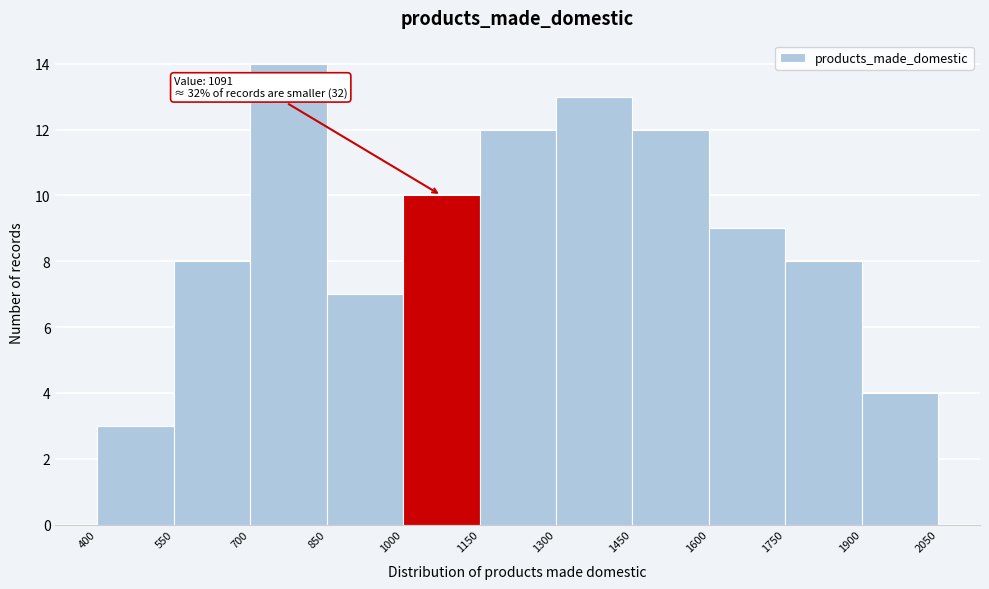

Over which range of the x-axis is the bar tallest?

700 to 850